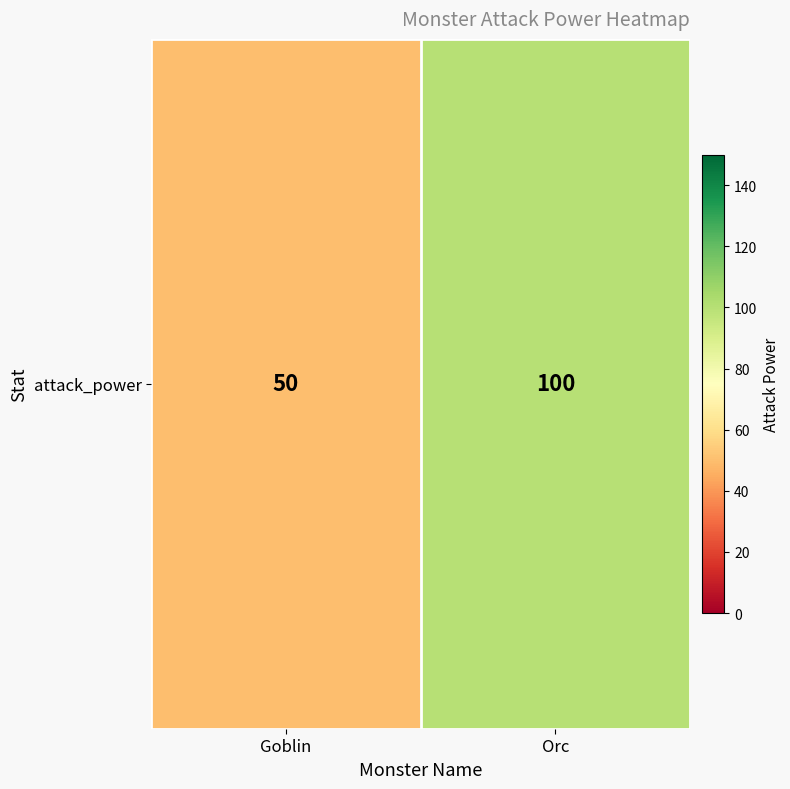

Which category has the lowest value across all series?

Goblin